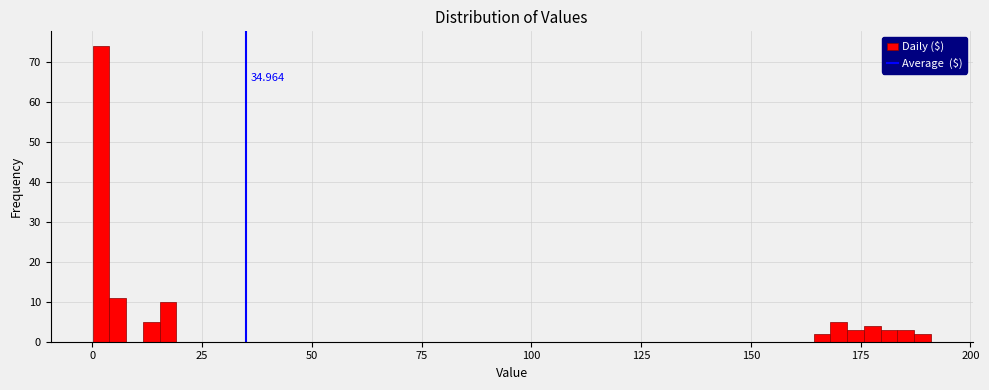

Around what value on the x-axis is the tallest bar? Give the approximate position of its centre, as read against the axis.

0